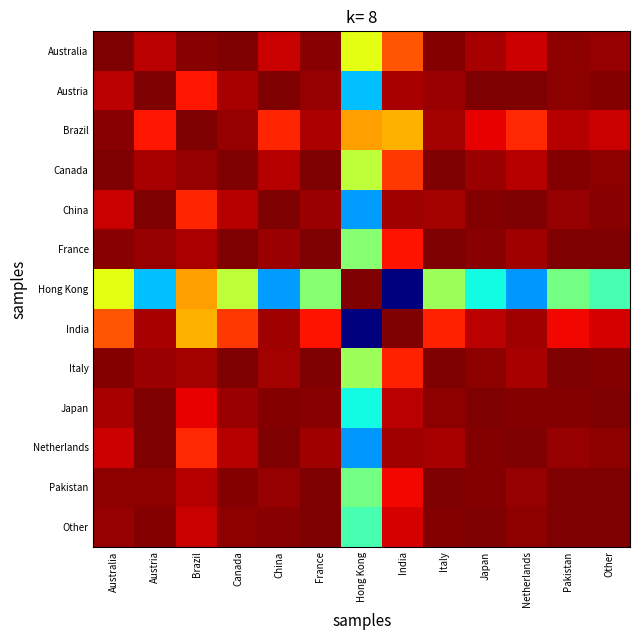

What is the spread (max minus min) of values at Australia?

0.4